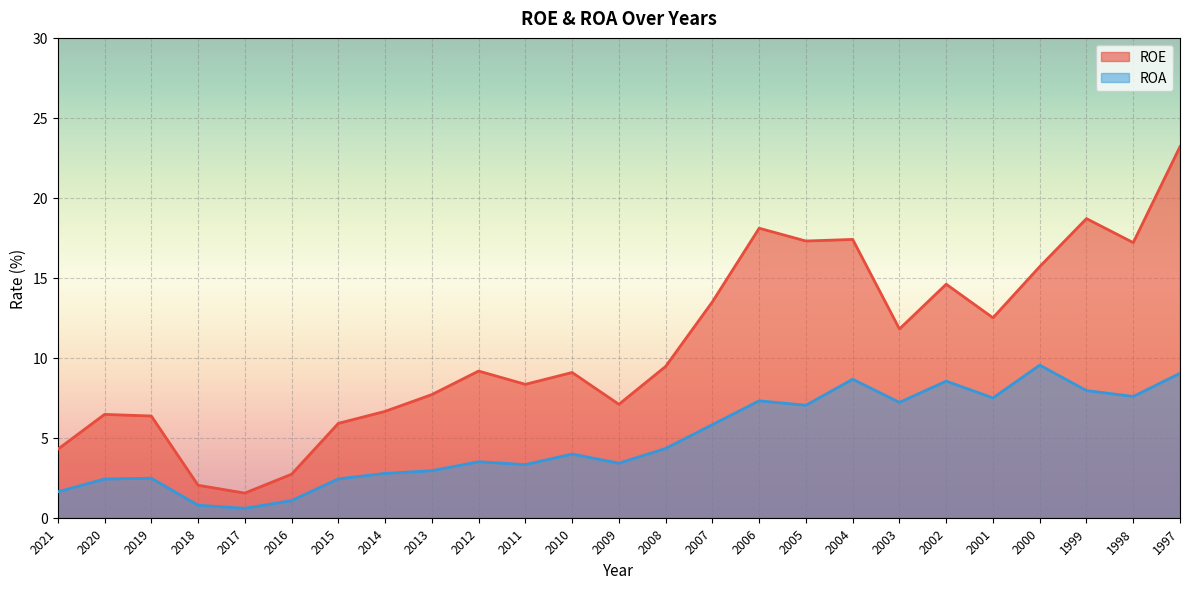

At 2011, list the series in order from largest to smallest.

ROE, ROA